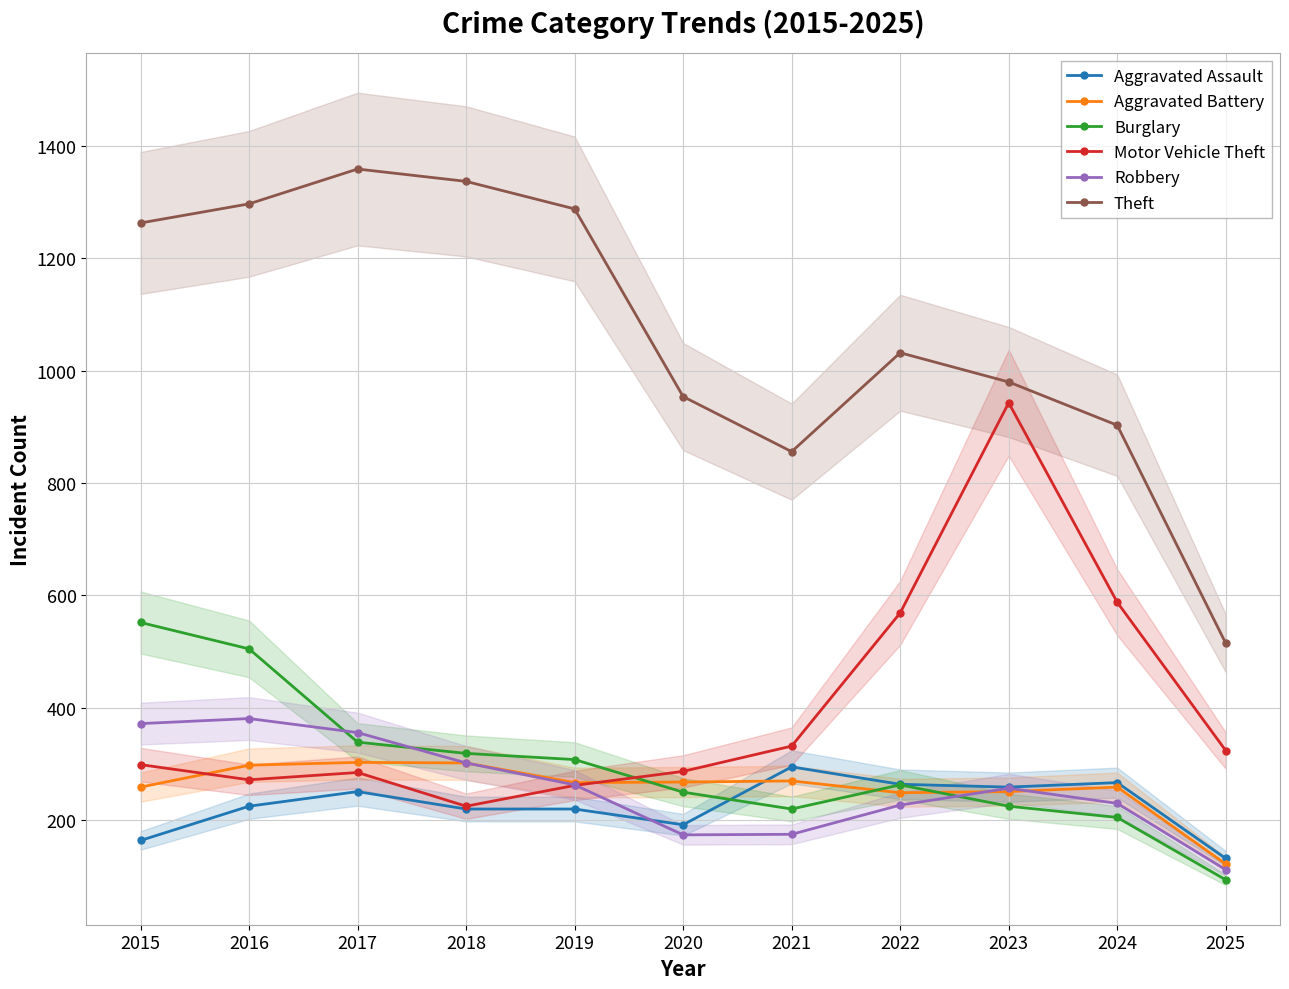

What is the difference between the Theft values at 2024 and 2020?

51